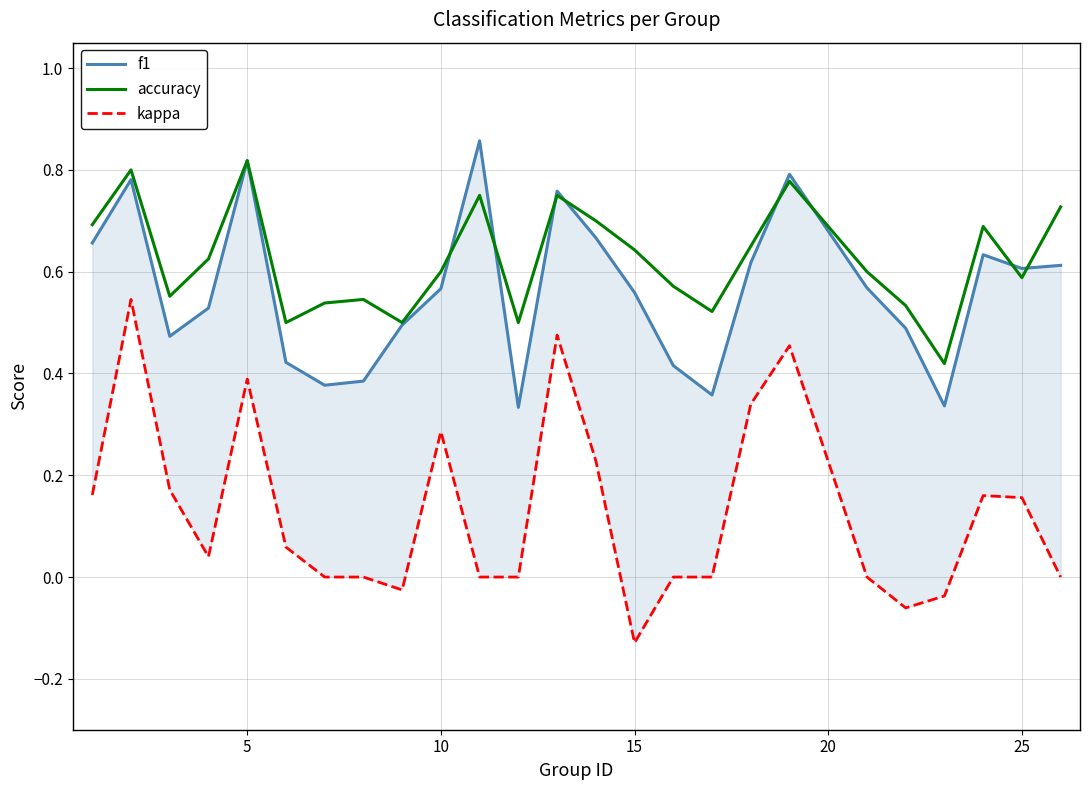

True or false: f1 has more than 1 interior local peaks.

True